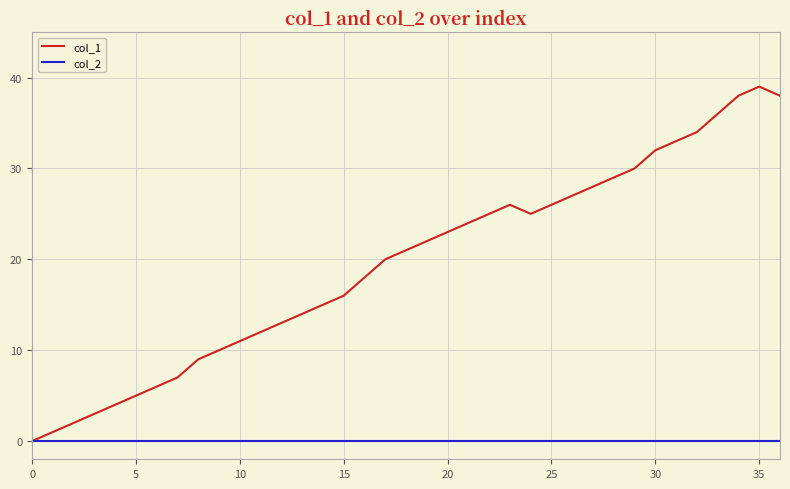

Which series has the widest spread of values?

col_1